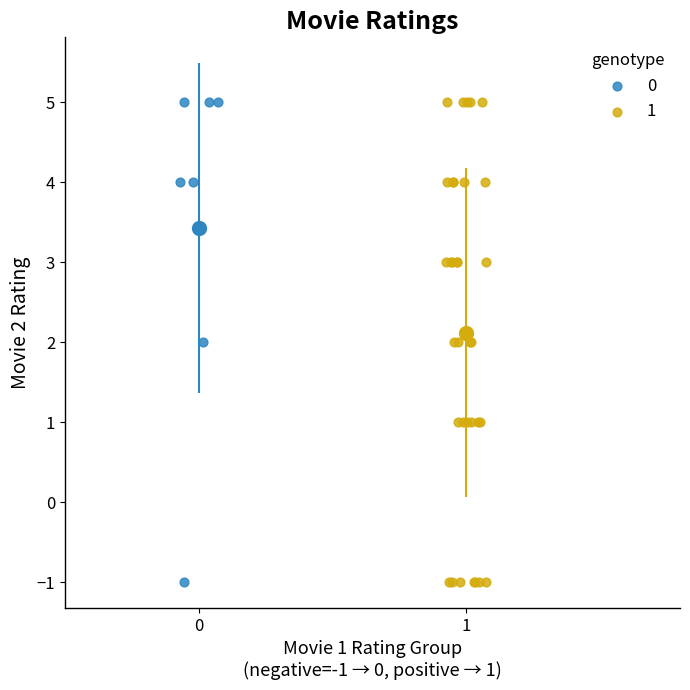

What are all the series names shown in the legend?

0, 1